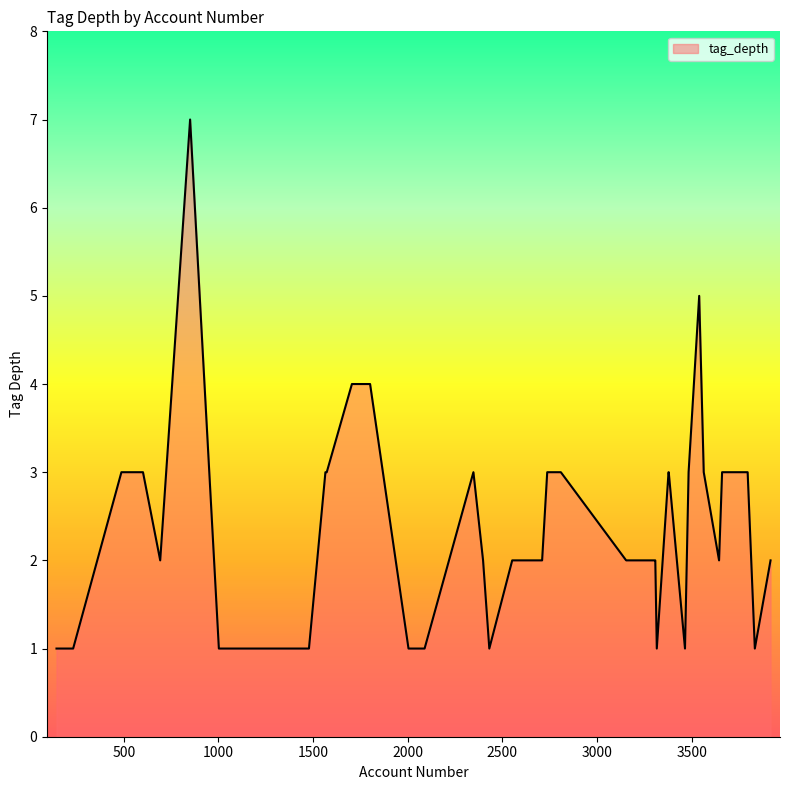

What is the difference between the second highest and minimum values?

4